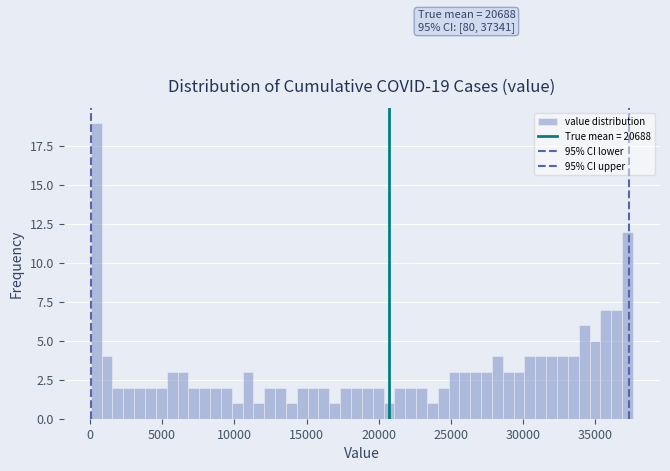

Read against the x-axis, roughly where is the centre of the tallest bar?

500